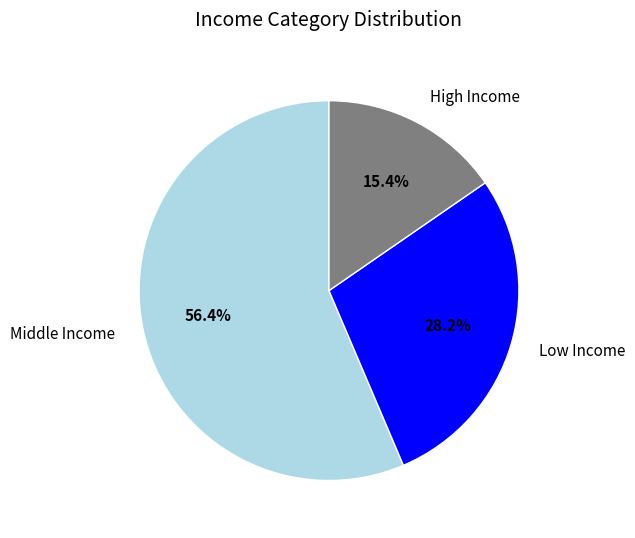

Approximately how many times larger is the value at Low Income compared to High Income?

1.8